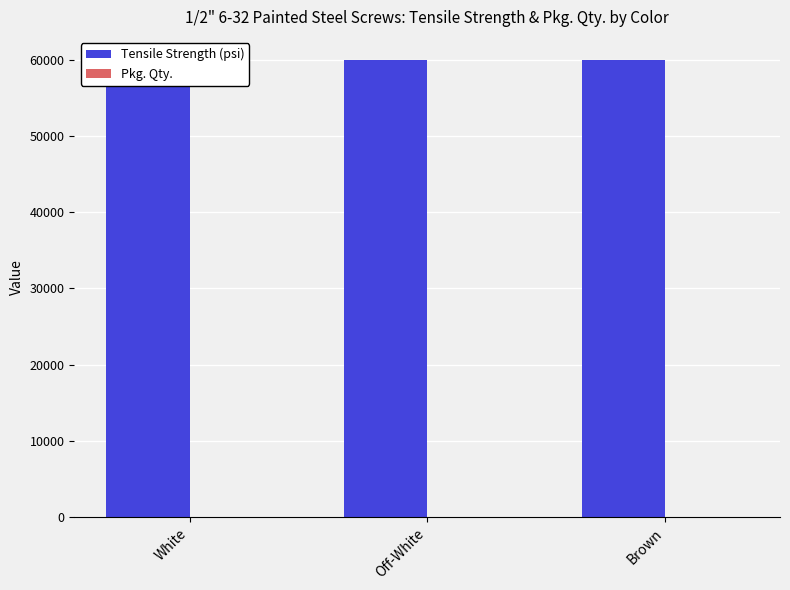

What is the label of the 3rd bar from the right?

White